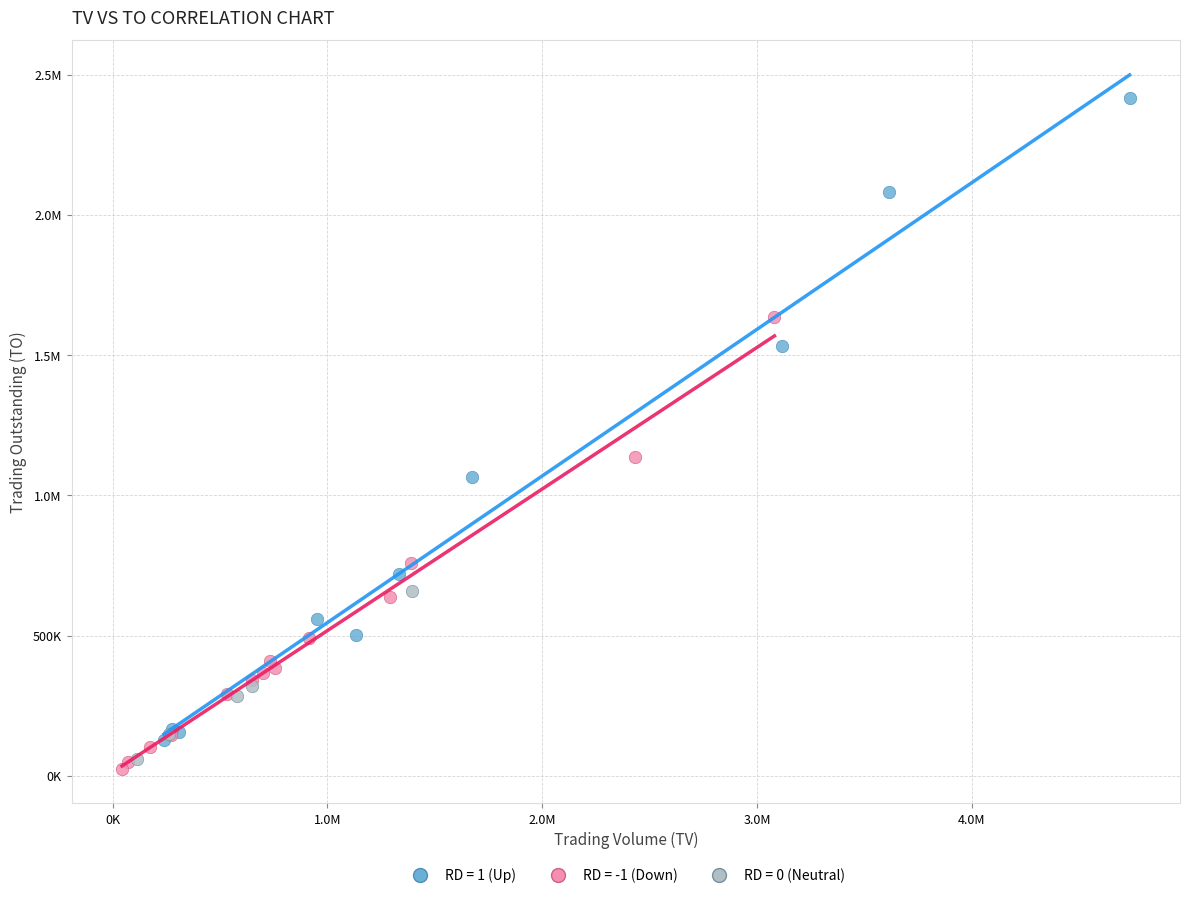

What are all the series names shown in the legend?

RD = 1 (Up), RD = -1 (Down), RD = 0 (Neutral)